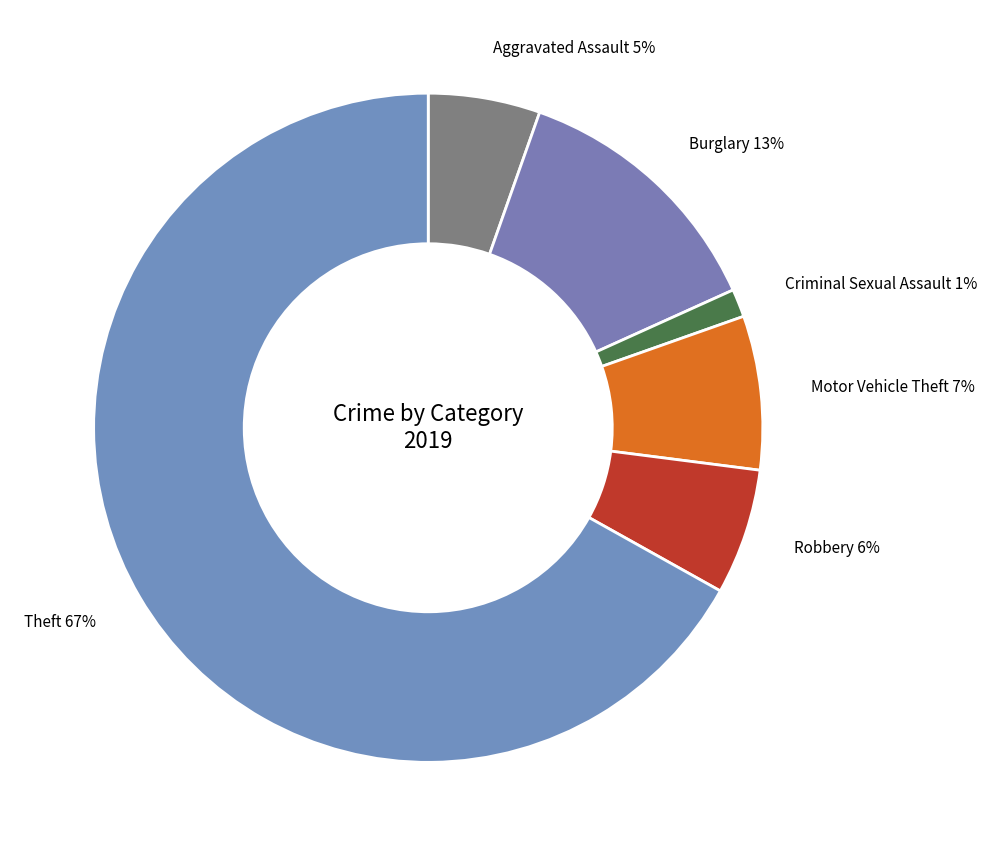

What is the smallest slice in the pie chart?

Criminal Sexual Assault